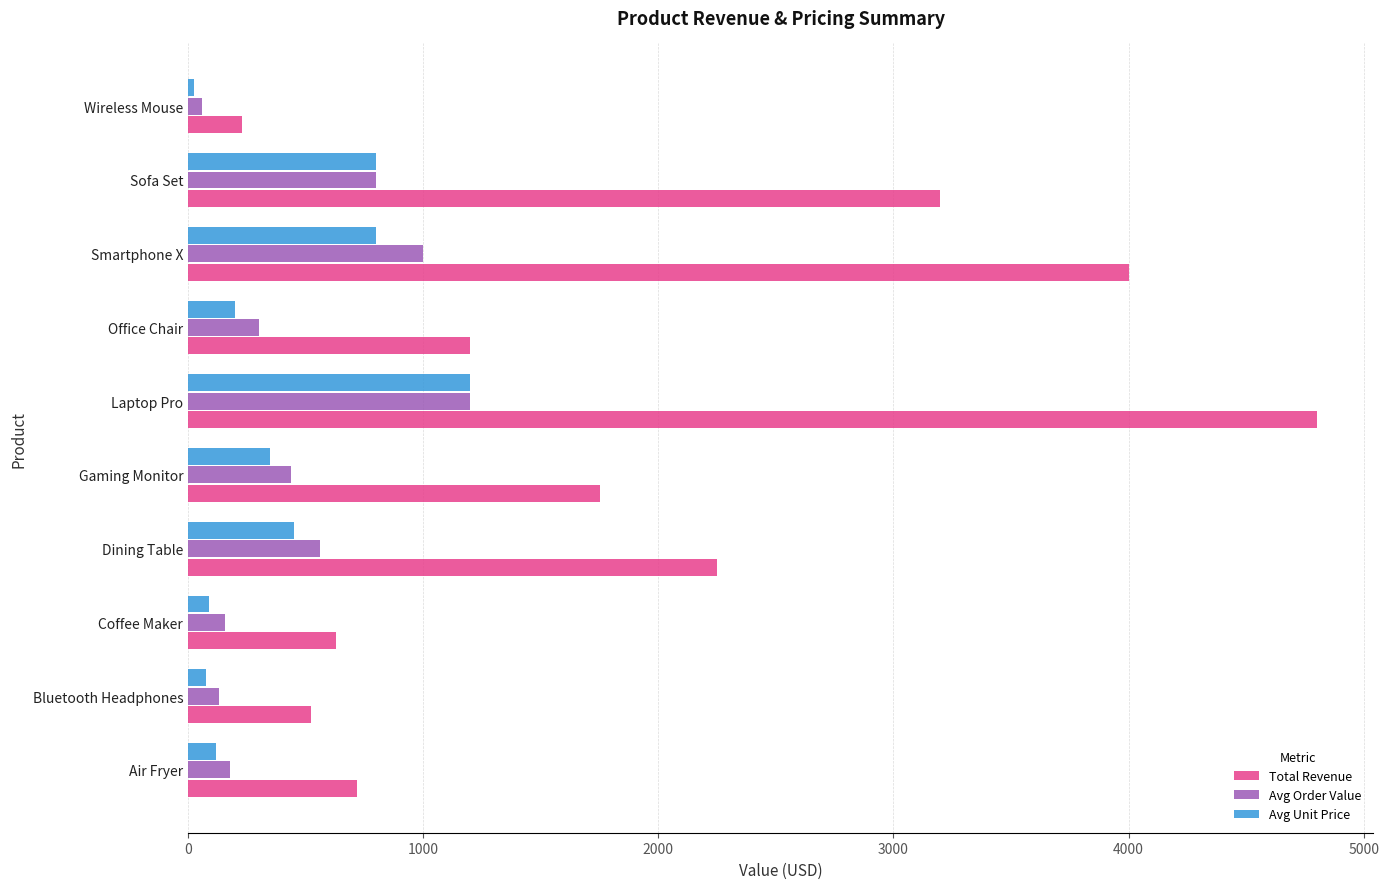

Which series has the largest range (max minus min)?

Total Revenue